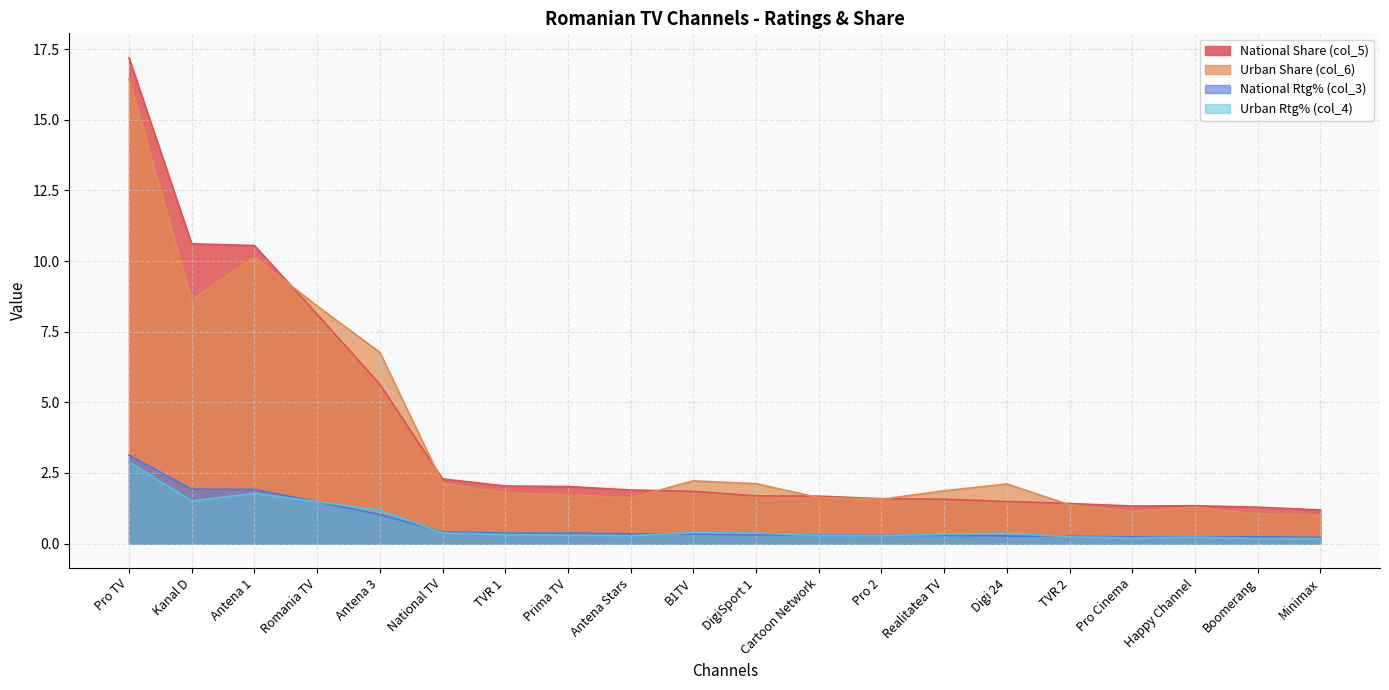

True or false: Urban Share (col_6) and Urban Rtg% (col_4) intersect in this chart.

False